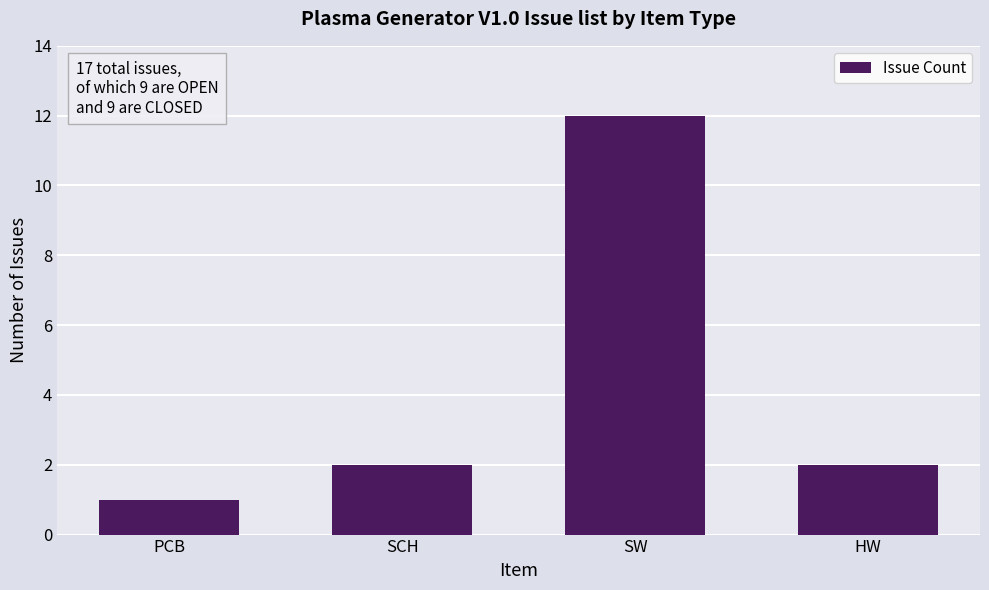

Are the bars horizontal?

No